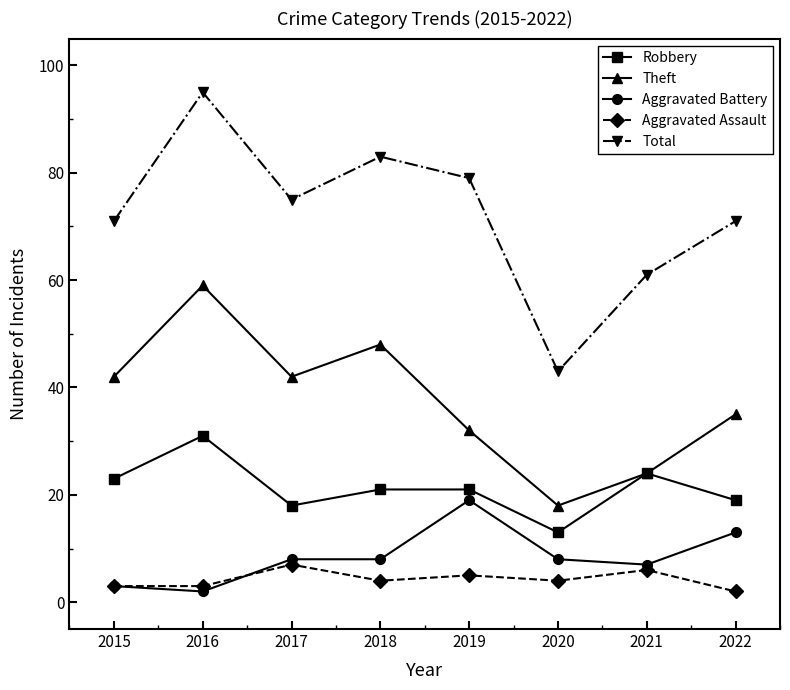

True or false: Total and Aggravated Battery cross at least once.

False